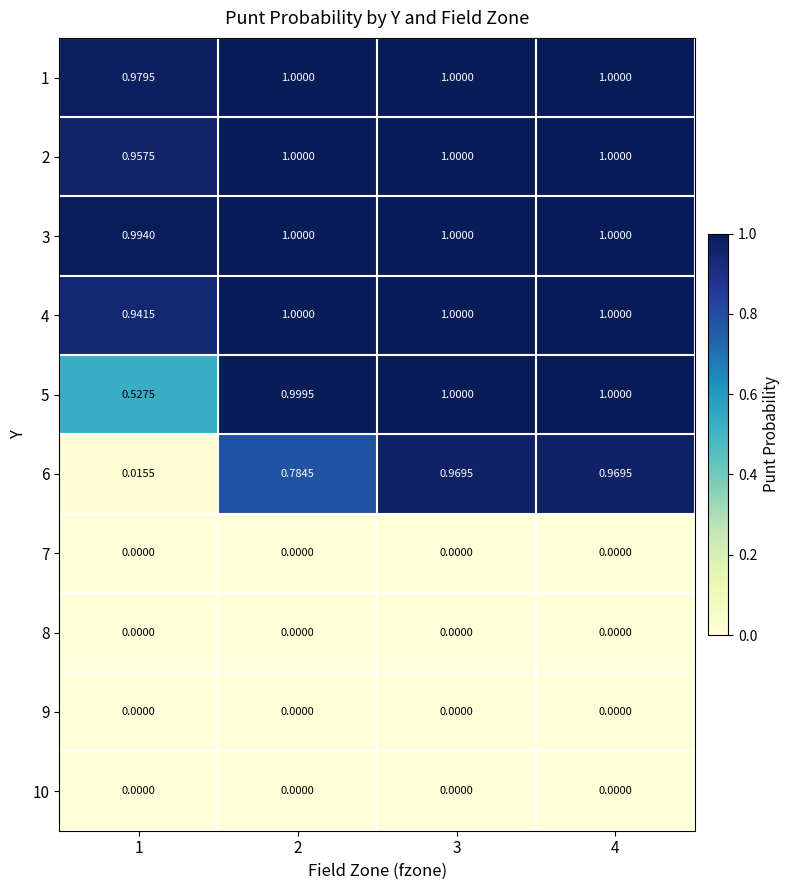

Is the value of 8 at 3 greater than the value of 5 at 3?

No